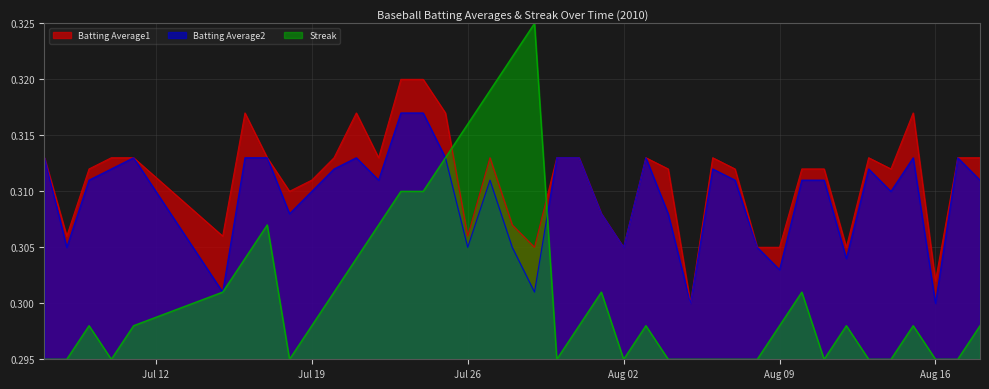

What is the minimum value for Streak?

0.3